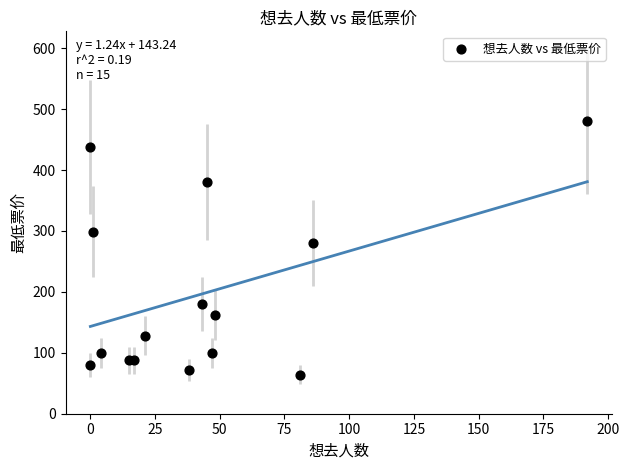

What Y value in the scatter plot is closest to 272?

280